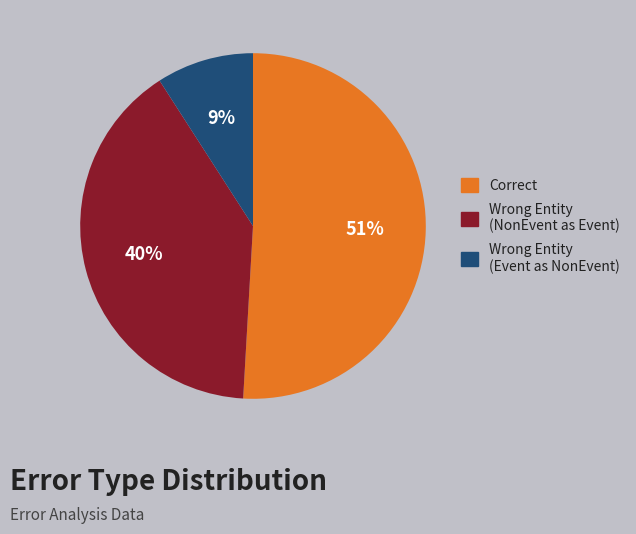

Is there any slice that represents more than half of the pie?

Yes